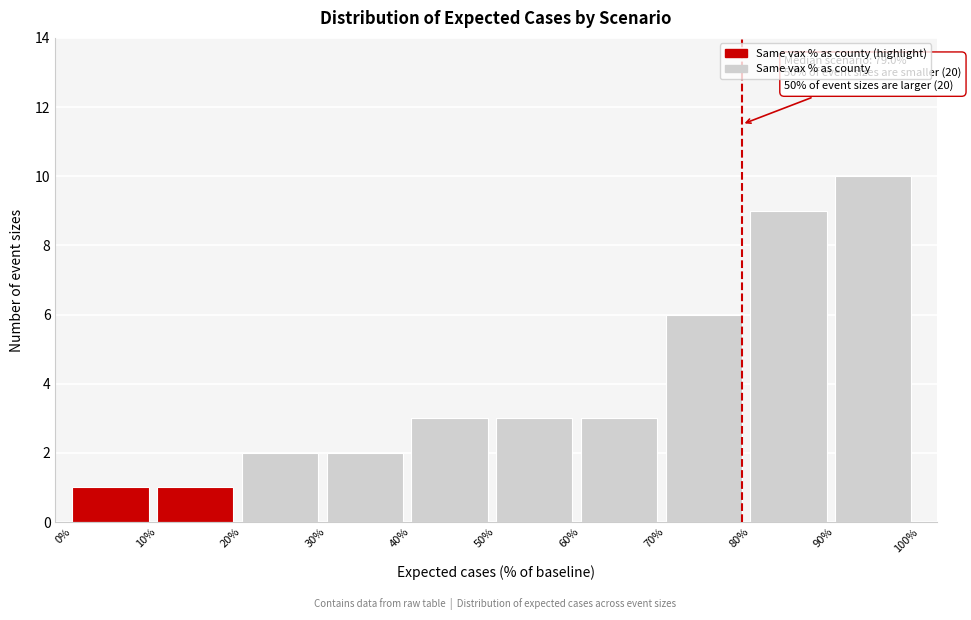

Over which range of the x-axis is the bar tallest?

90% to 100%